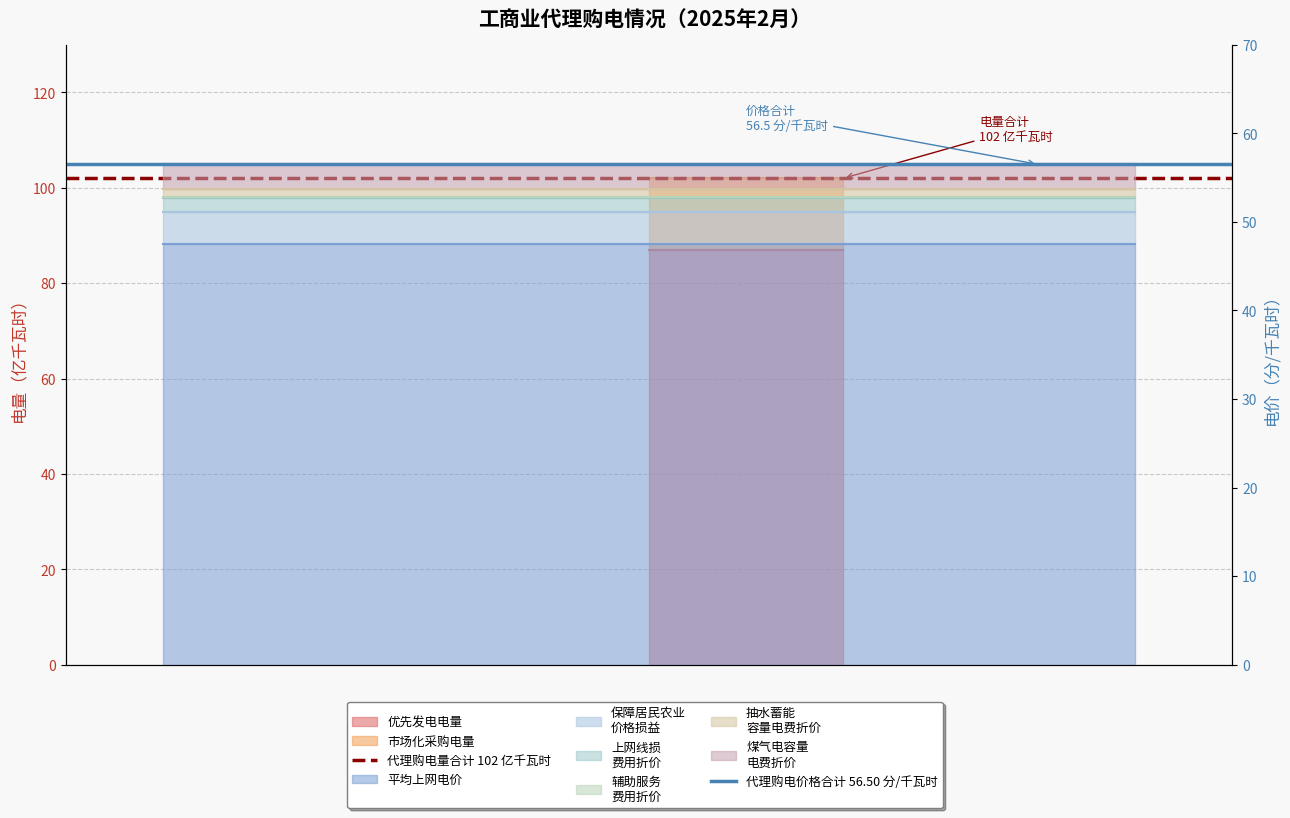

What is the value of the 代理购电价格合计 56.50 分/千瓦时 point at the 1st from the left?

56.5